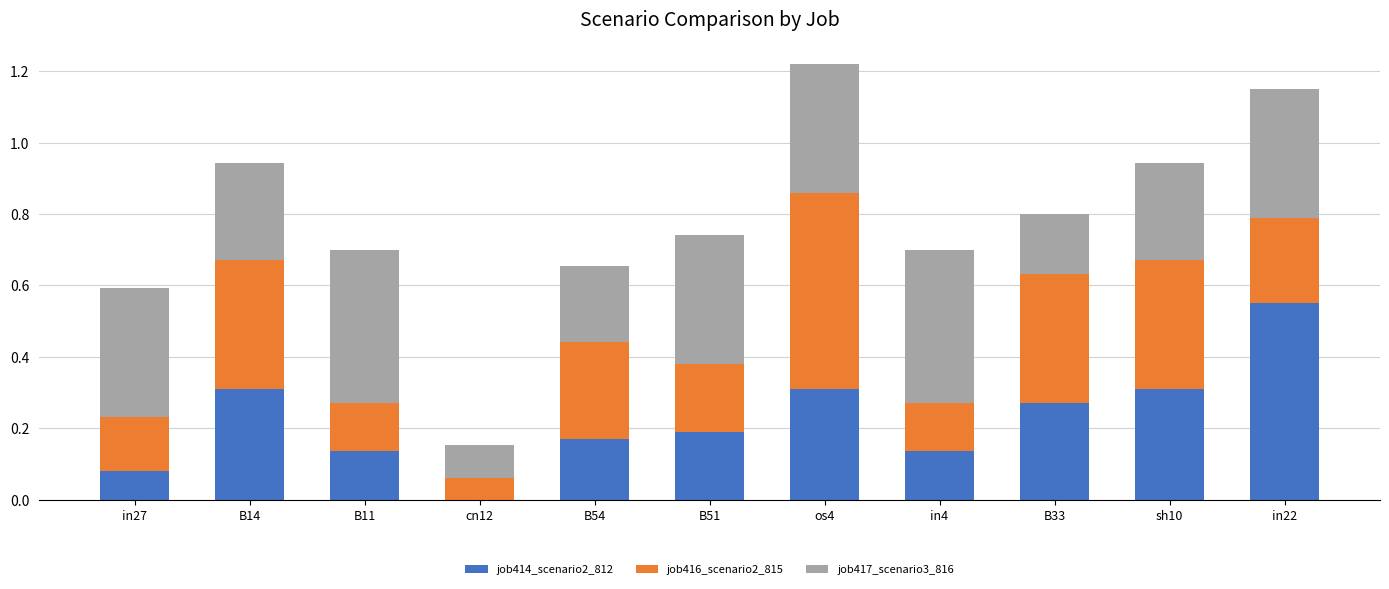

What is the total value across all series at in4?

0.7